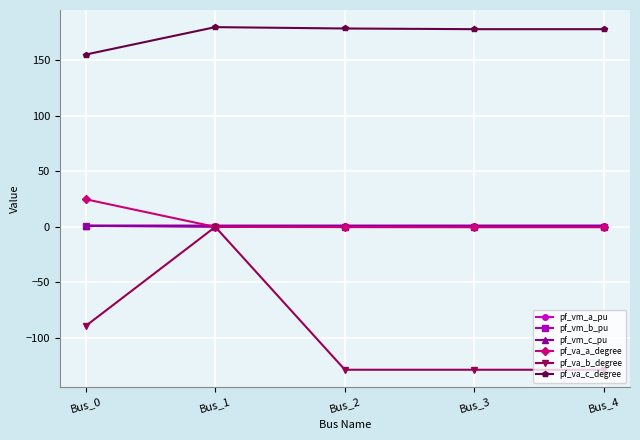

At which category is the sum across all series the highest?

Bus_1